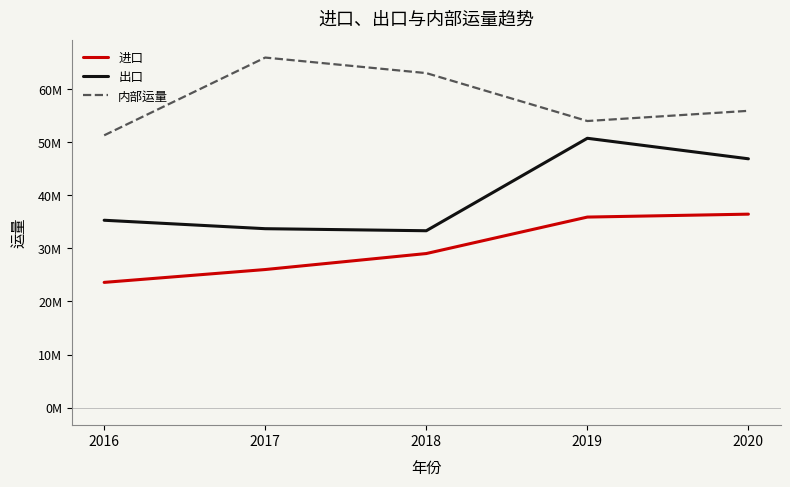

Is the value of 出口 at 2017 greater than the value of 进口 at 2017?

Yes